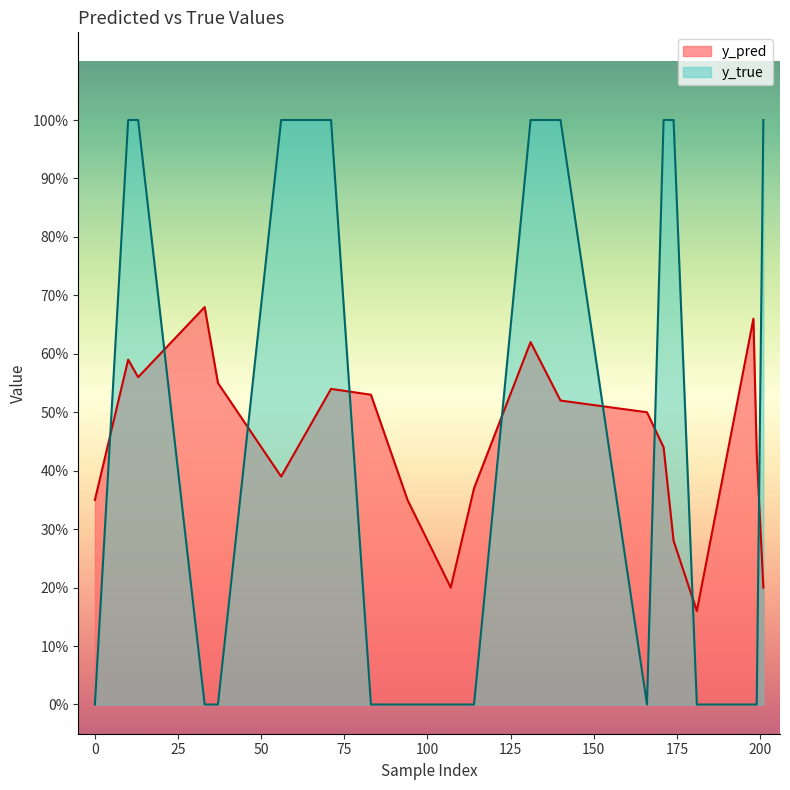

Reading left to right, transcribe all the data shown in this chart.

y_pred: 0.3	0.6	0.6	0.7	0.6	0.4	0.5	0.5	0.3	0.2	0.4	0.6	0.5	0.5	0.4	0.3	0.2	0.7	0.4	0.2
y_true: 0.0	1.0	1.0	0.0	0.0	1.0	1.0	0.0	0.0	0.0	0.0	1.0	1.0	0.0	1.0	1.0	0.0	0.0	0.0	1.0